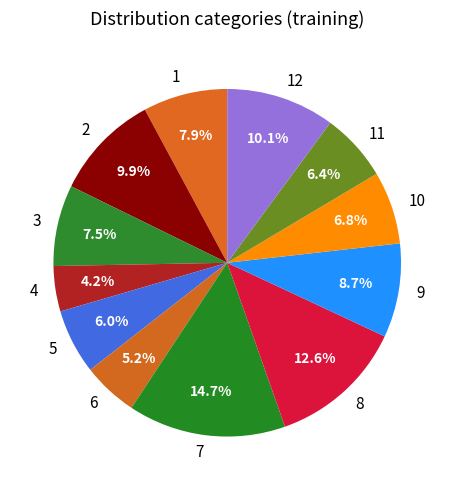

Which has a higher value, 4 or 5?

5